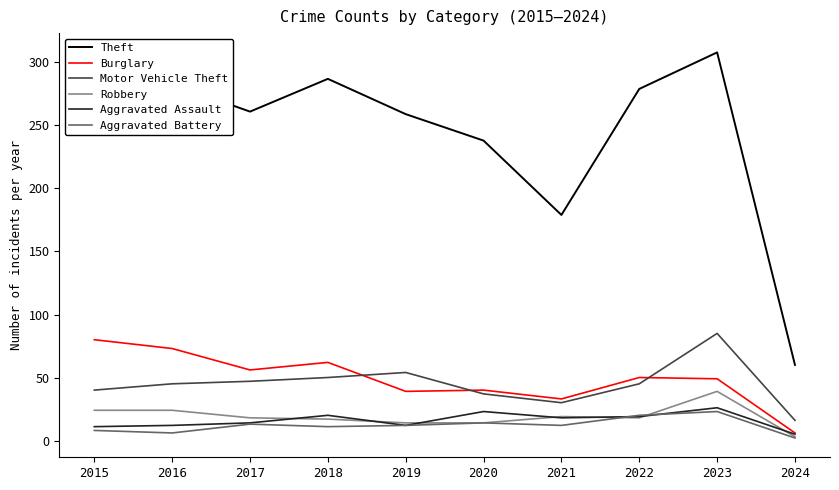

What is the spread (max minus min) of values at 2023?

285